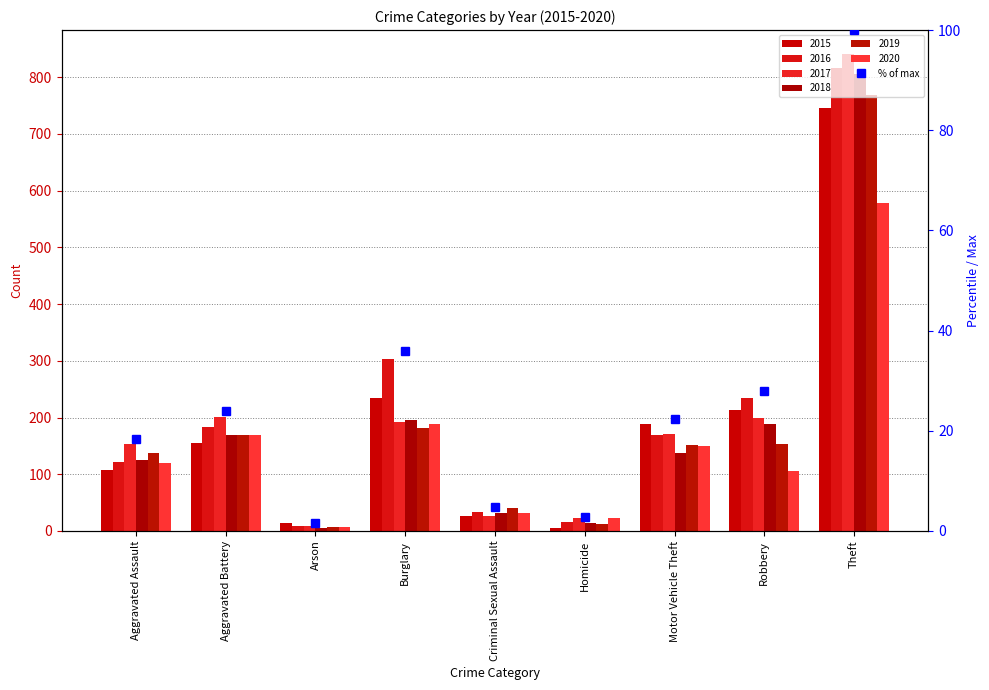

Approximately how many times larger is the value at Theft compared to Homicide?

36.6